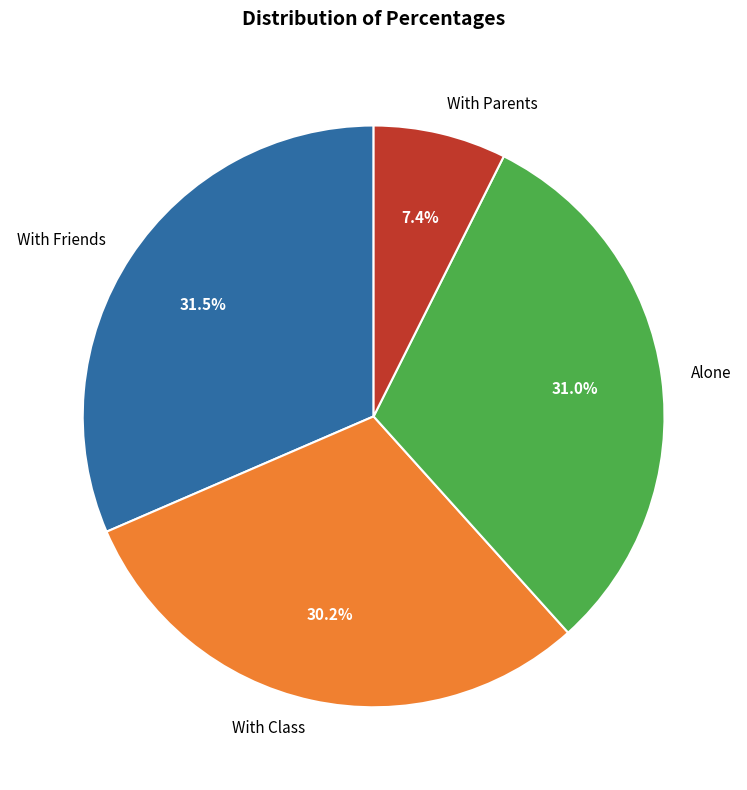

Does With Parents represent more than half of the total?

No